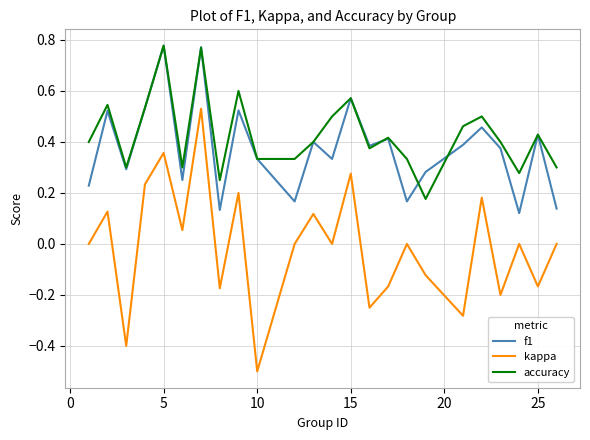

What is the smallest value displayed?

-0.5